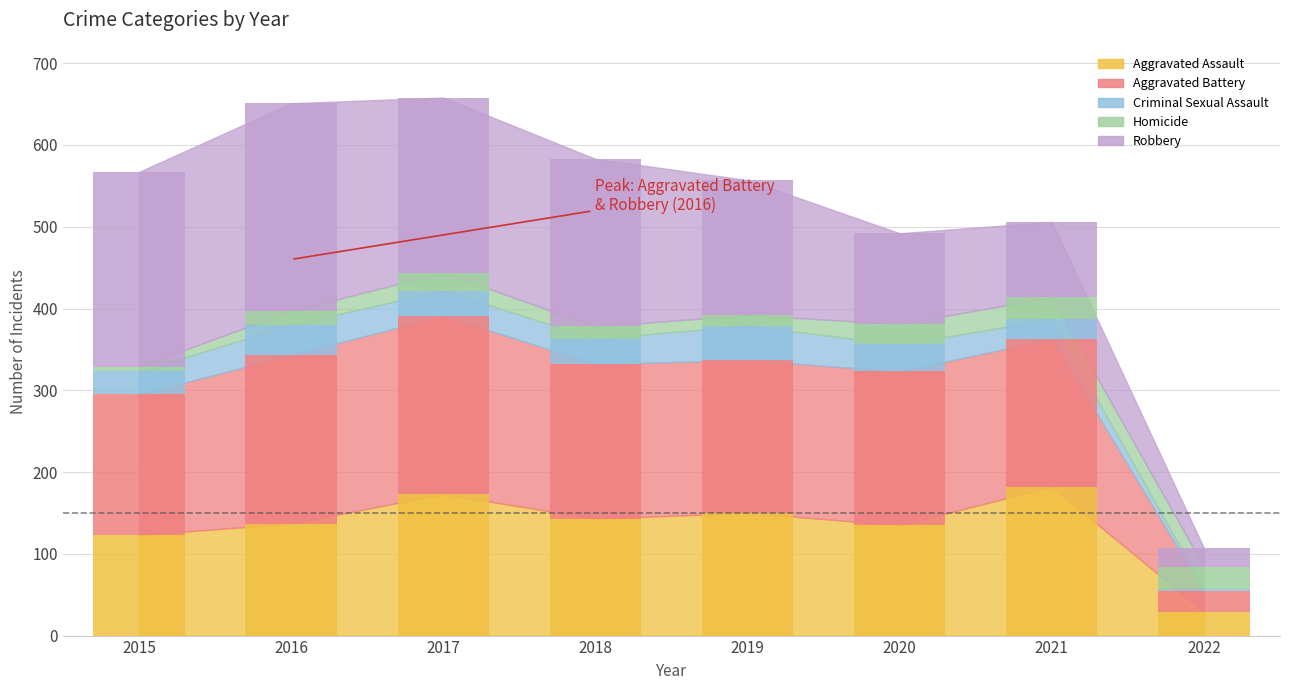

What is the minimum value for Aggravated Assault?

29